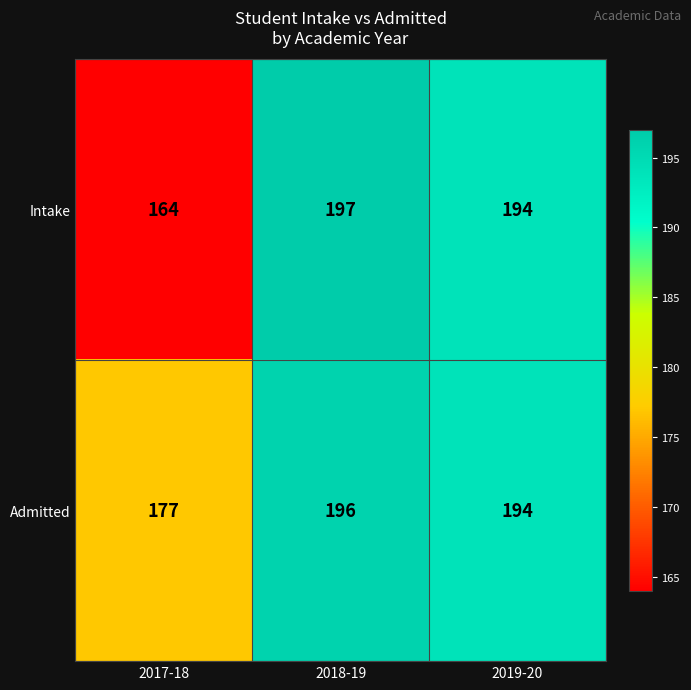

Reading left to right, list all the values displayed in this chart.

Intake: 2017-18=164	2018-19=197	2019-20=194
Admitted: 2017-18=177	2018-19=196	2019-20=194